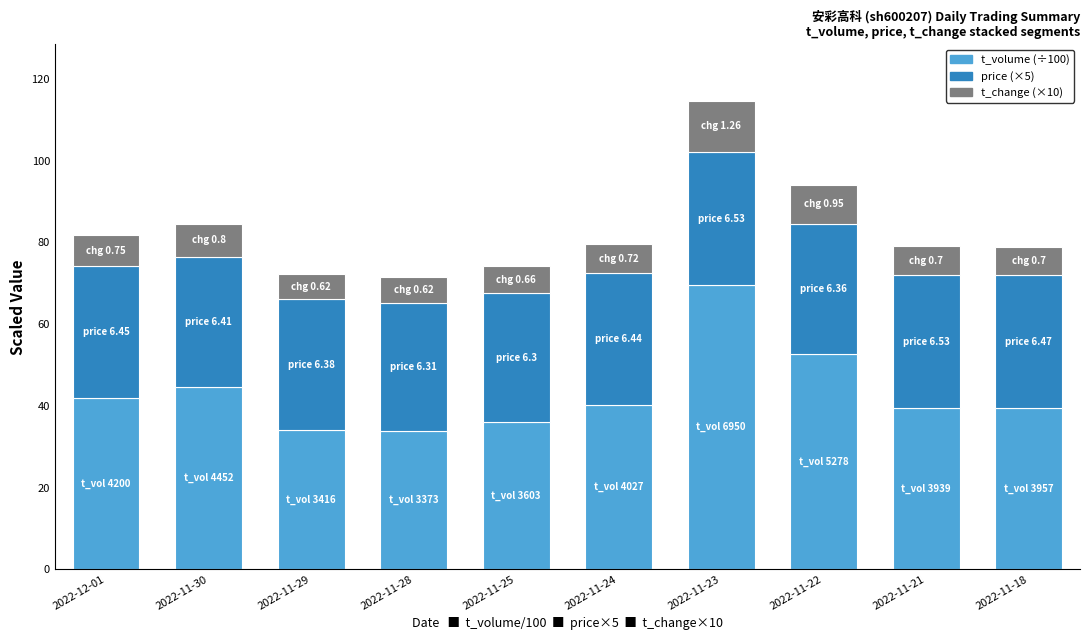

What is the total value across all series at 2022-11-29?

72.3